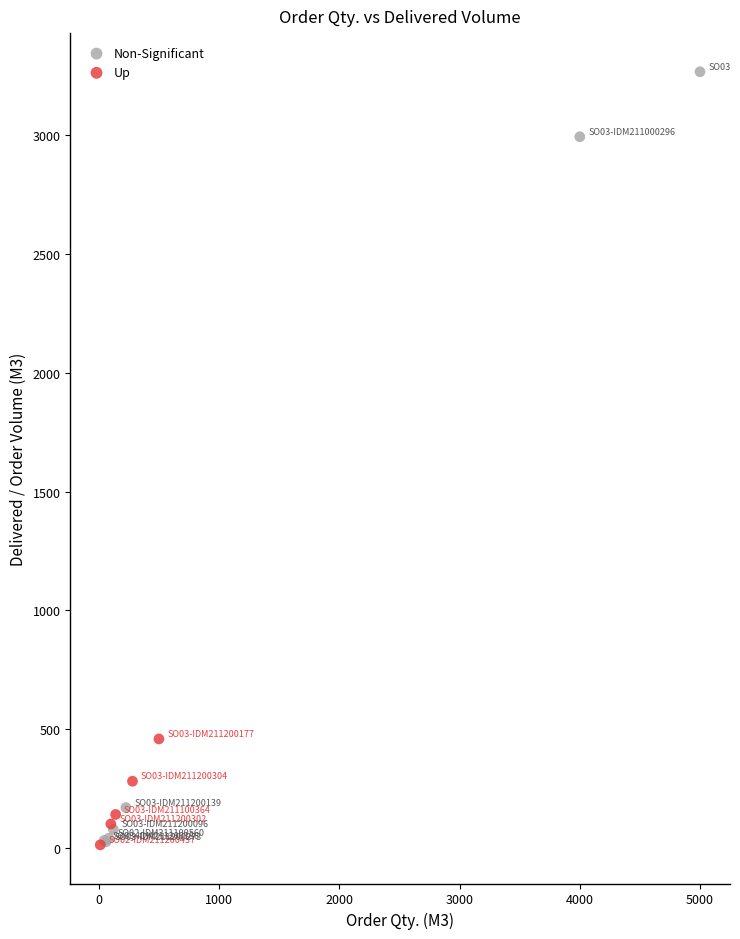

Which series has the largest Y range (max minus min)?

Non-Significant